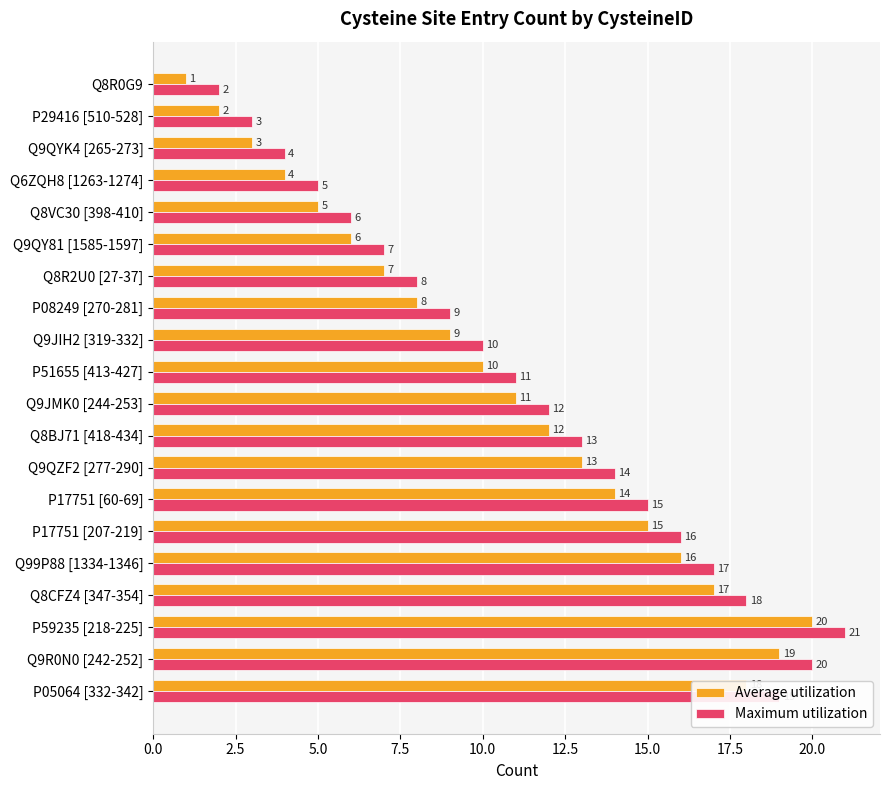

The Average utilization series shows 10 at P17751 [60-69]. True or false?

False